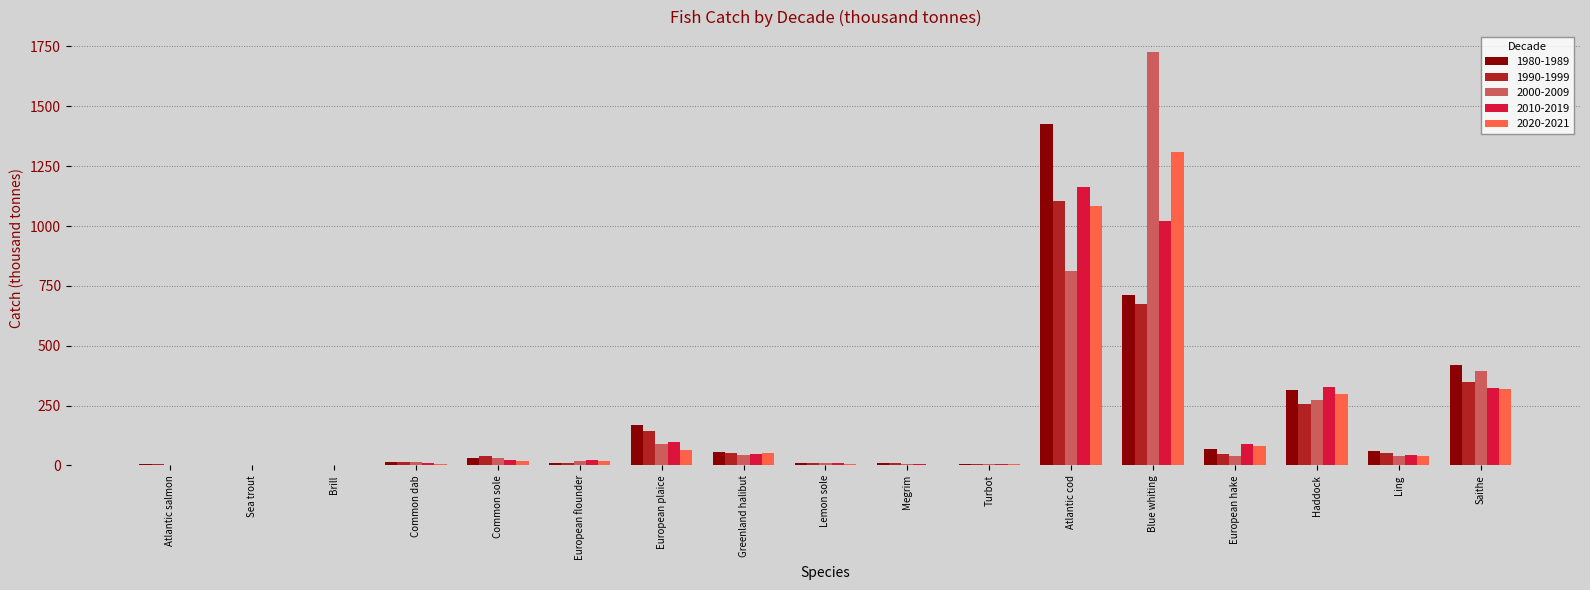

How many distinct data groups are displayed?

5